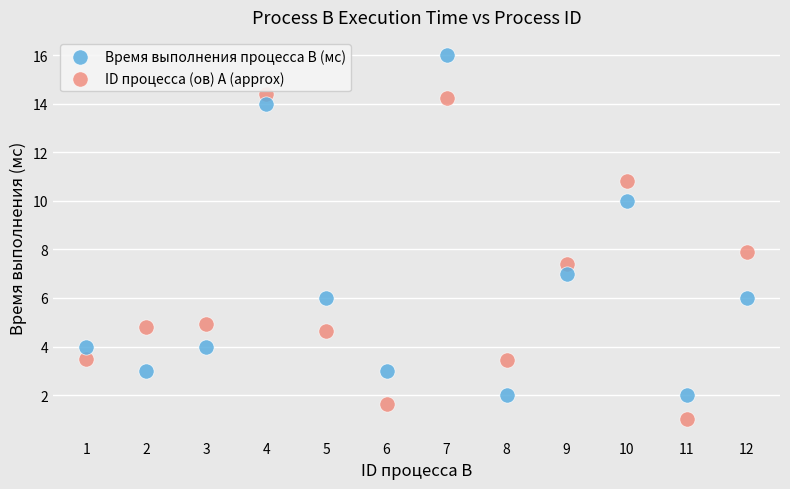

Which series reaches the minimum Y coordinate?

ID процесса (ов) A (approx)